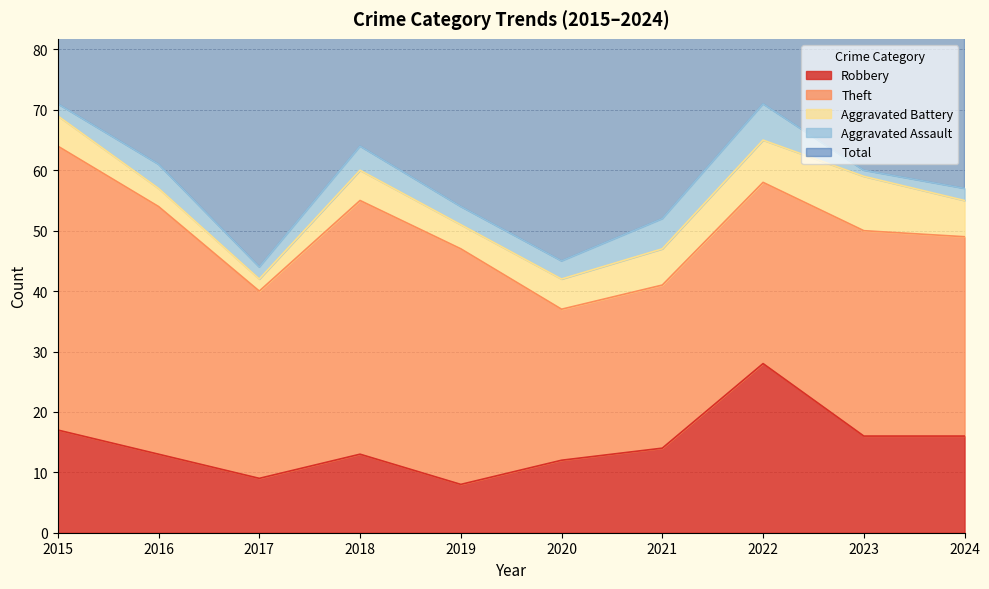

True or false: Aggravated Assault has more than 1 points higher than both neighbors.

True